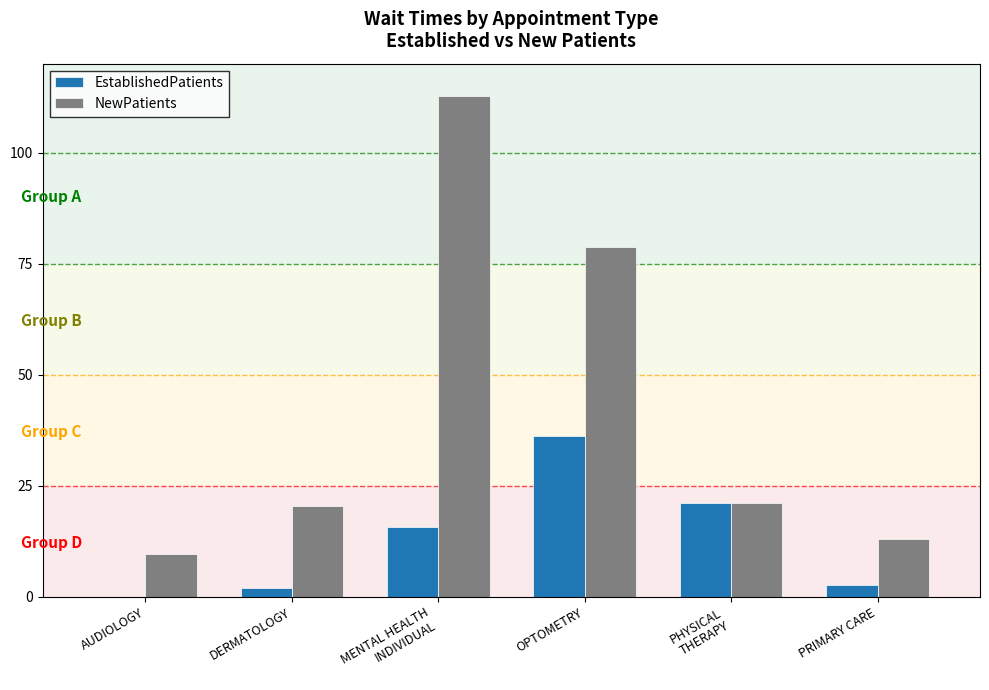

Which series has the largest total across all categories?

NewPatients